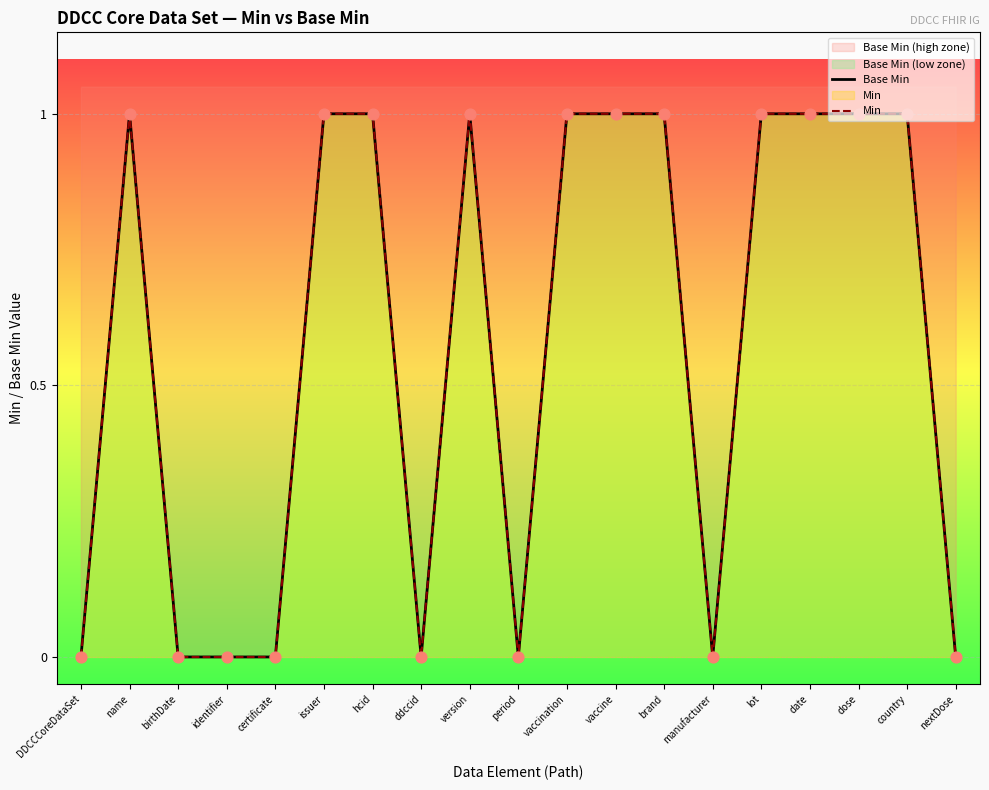

Which series has the largest total across all categories?

Base Min